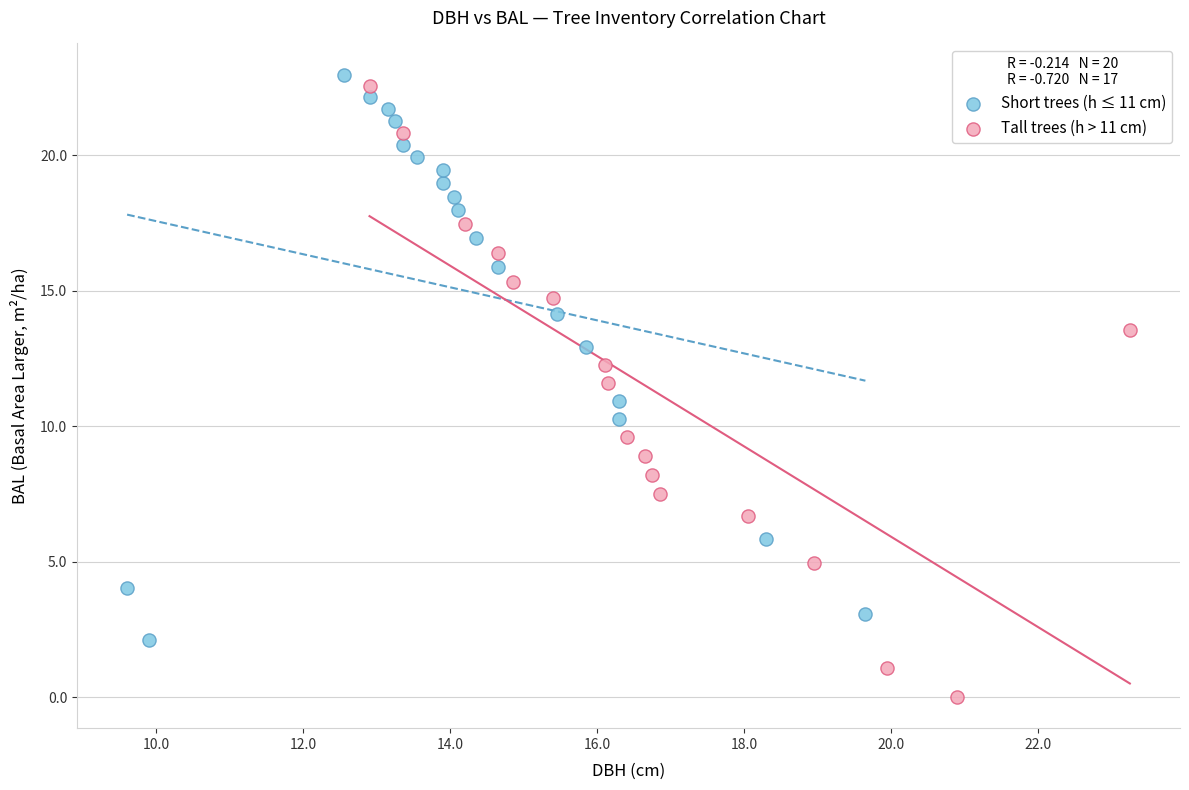

Which series reaches the maximum Y coordinate?

Short trees (h ≤ 11 cm)